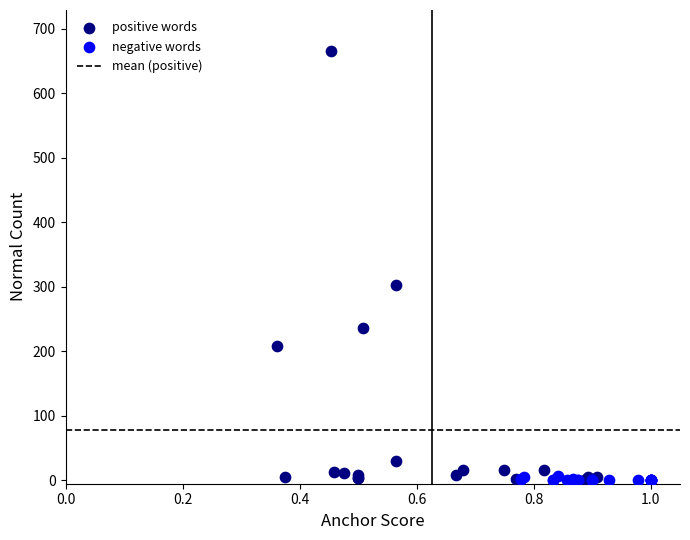

Which series contains the highest Y value?

positive words